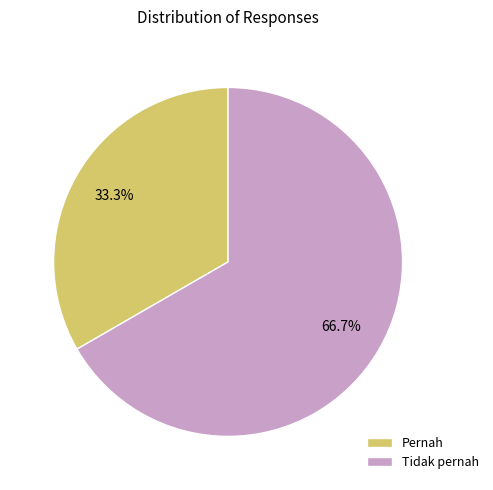

Is the sum of Pernah and Tidak pernah greater than half?

Yes